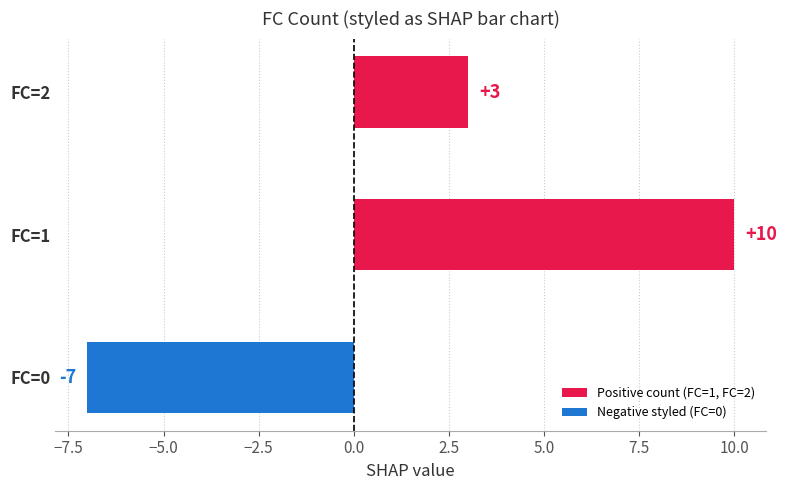

What is the ratio of the value at FC=2 to the value at FC=1?

0.3